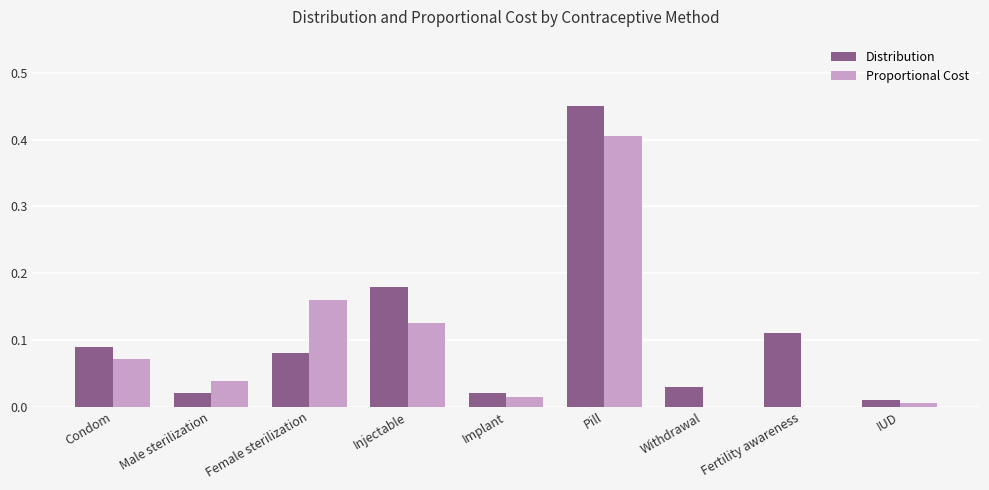

The value of Distribution at Female sterilization is 0.0. True or false?

False